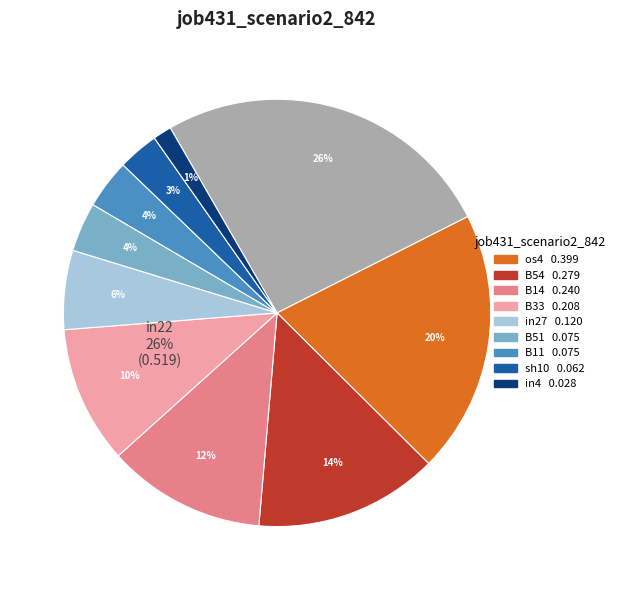

Is the sum of B33 and sh10 greater than half?

No